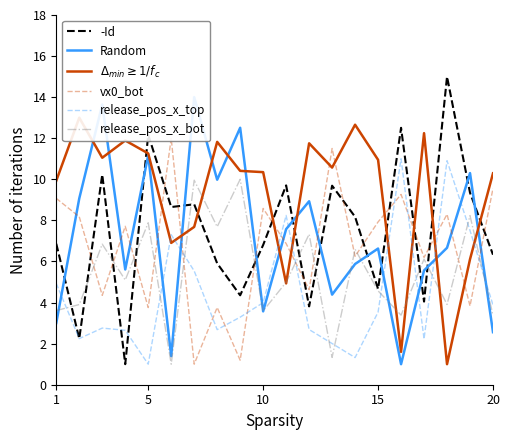

What are all the series names shown in the legend?

-Id, Random, $\Delta_{min} \geq 1/f_c$, vx0_bot, release_pos_x_top, release_pos_x_bot